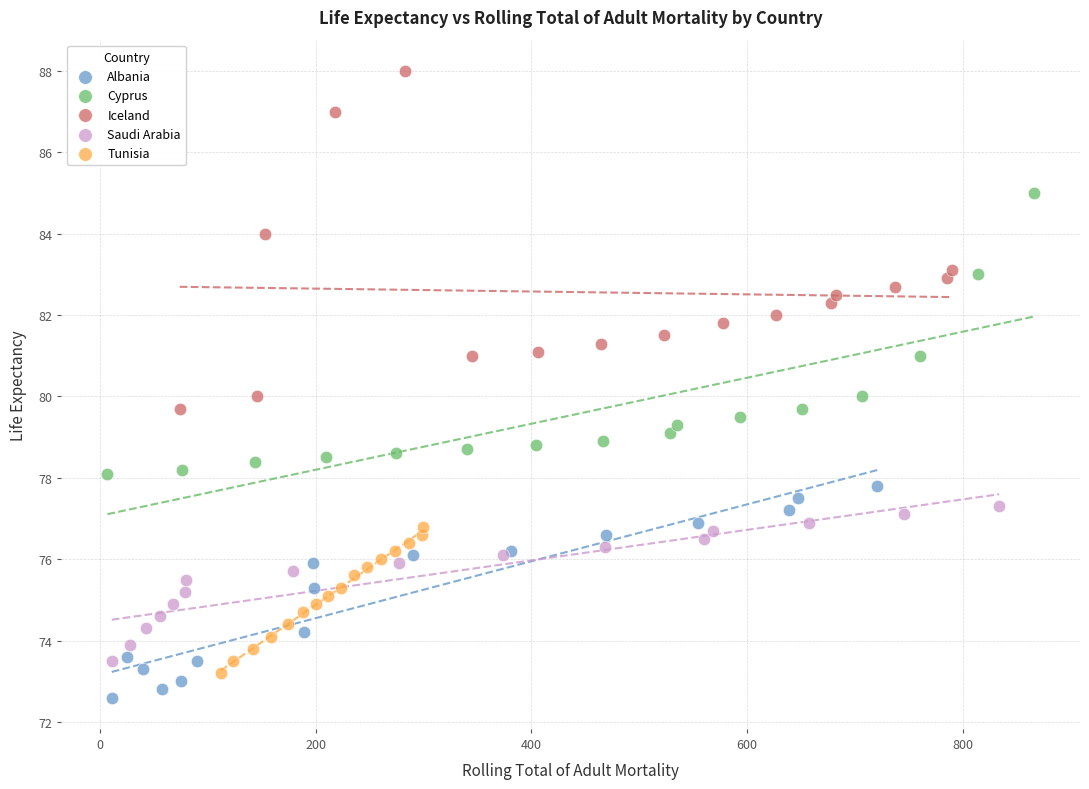

Which series has the largest Y range (max minus min)?

Iceland